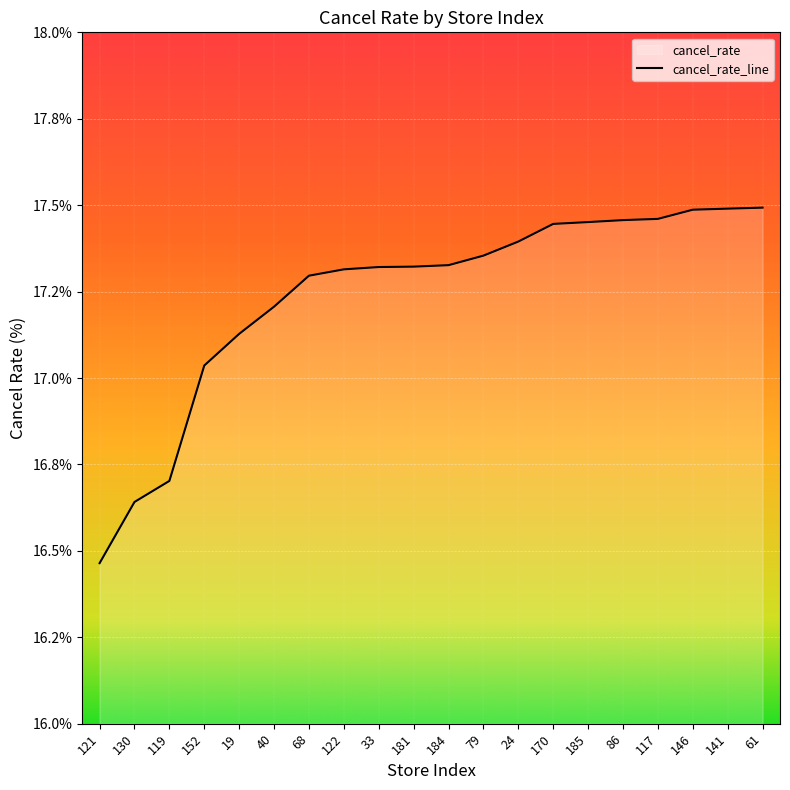

What position from the left is 79?

12